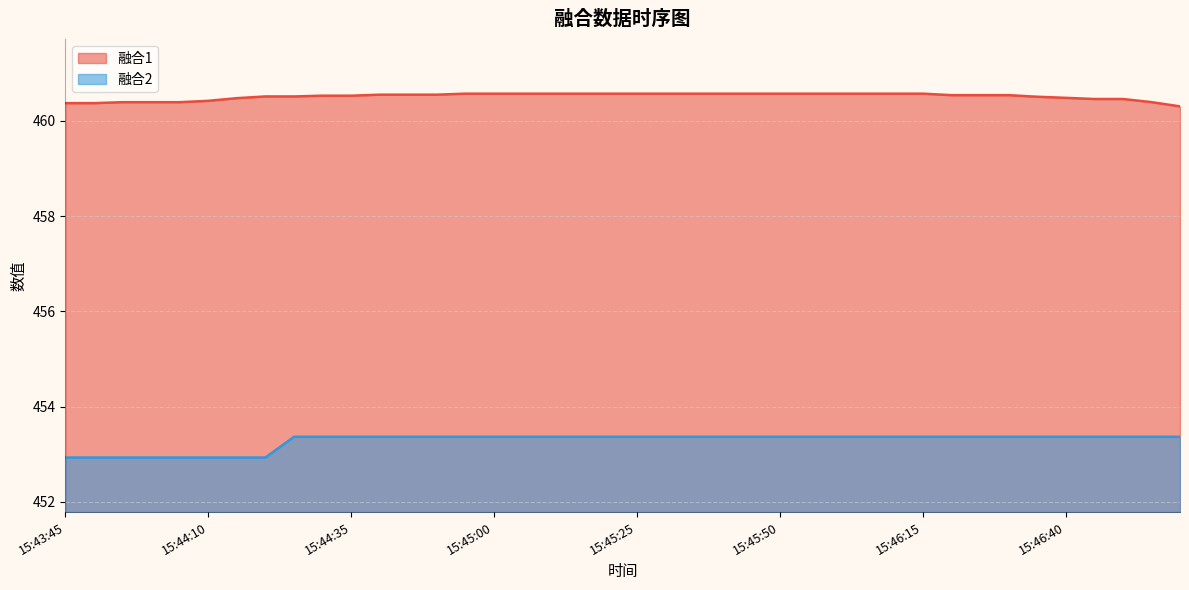

The value of 融合1 at 15:46:10 is 137.5. True or false?

False